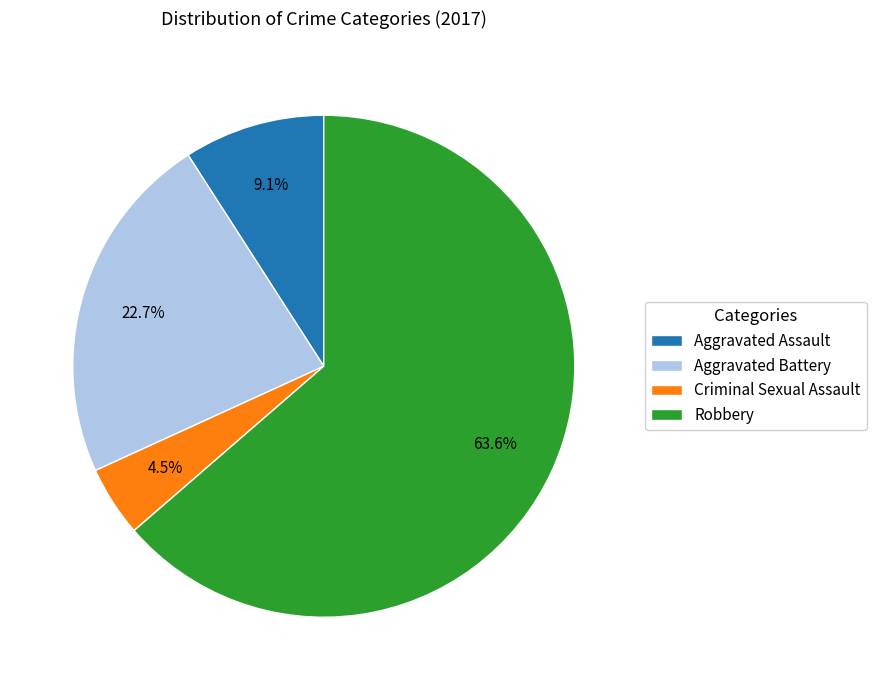

Which slice is the largest?

Robbery